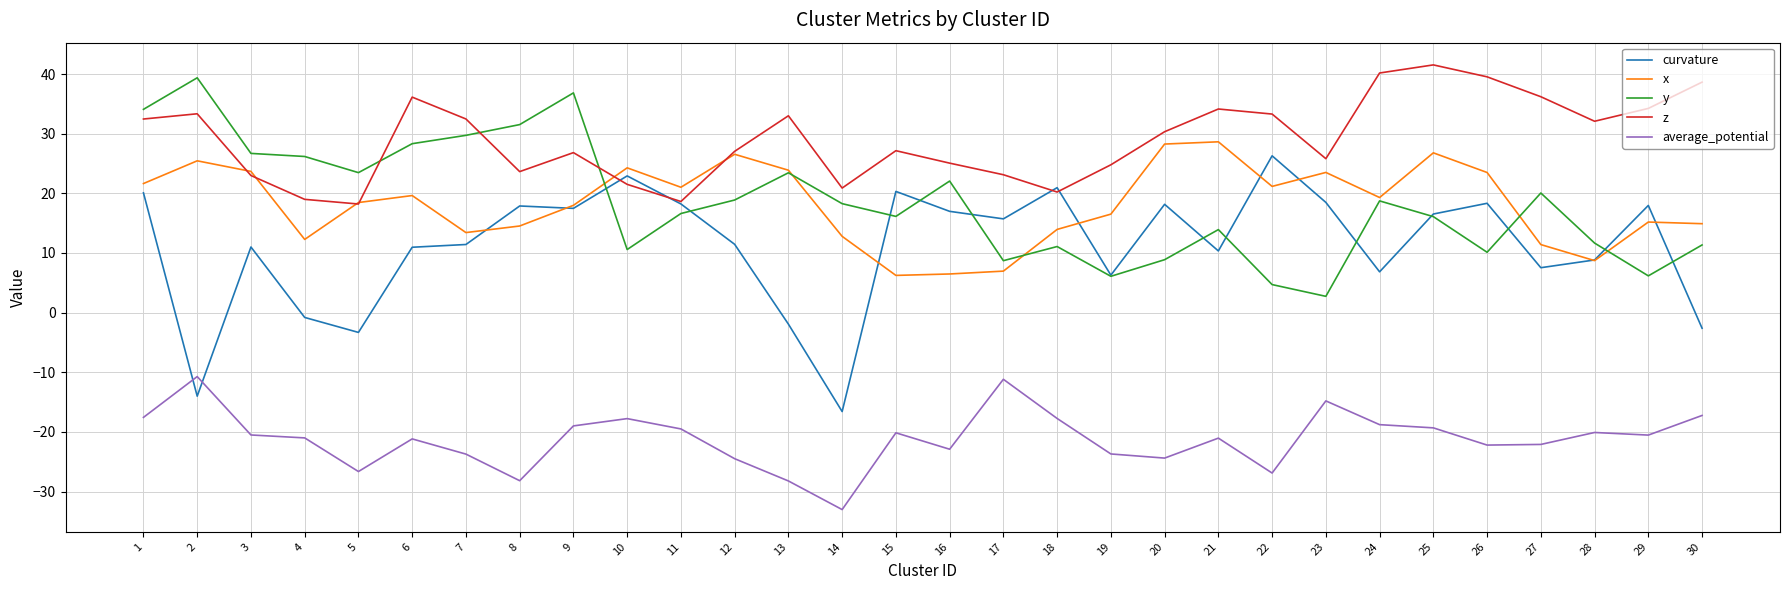

What is the maximum value shown in the chart?

41.5